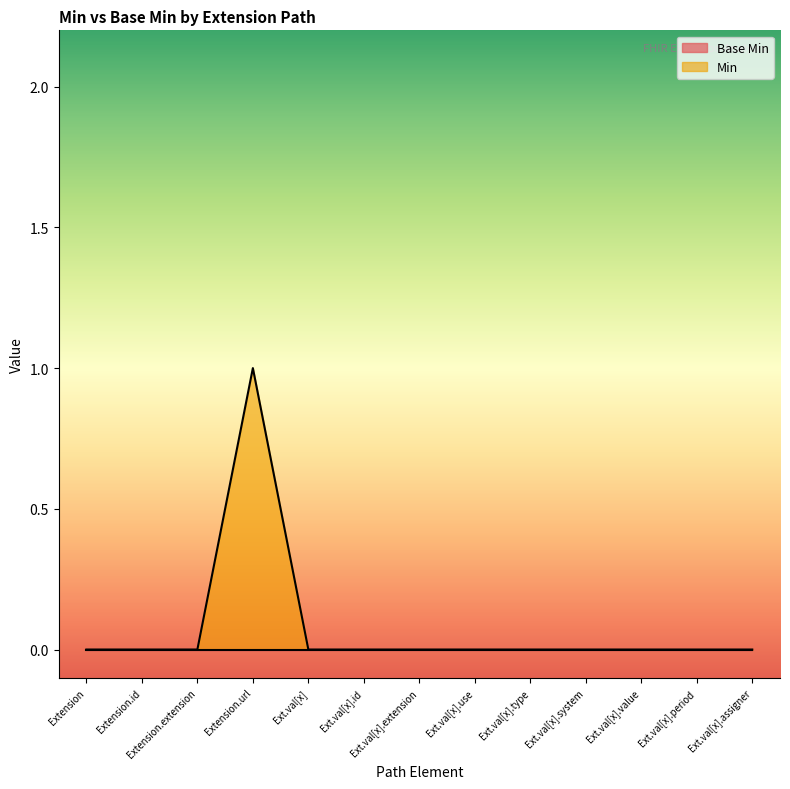

How many points are higher than both their immediate neighbors (excluding endpoints)?

1